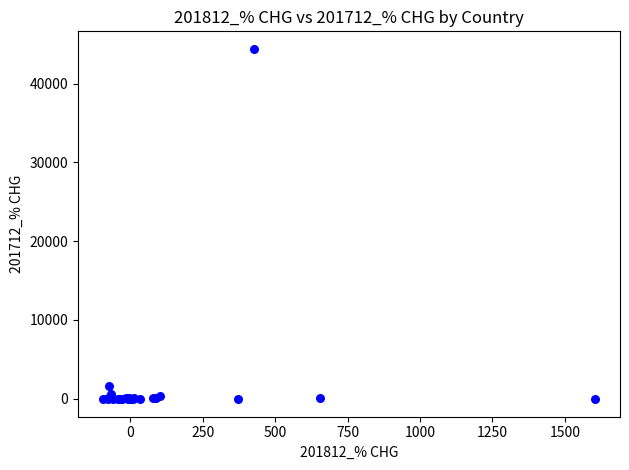

What Y value in the scatter plot is closest to 22161?

1583.1